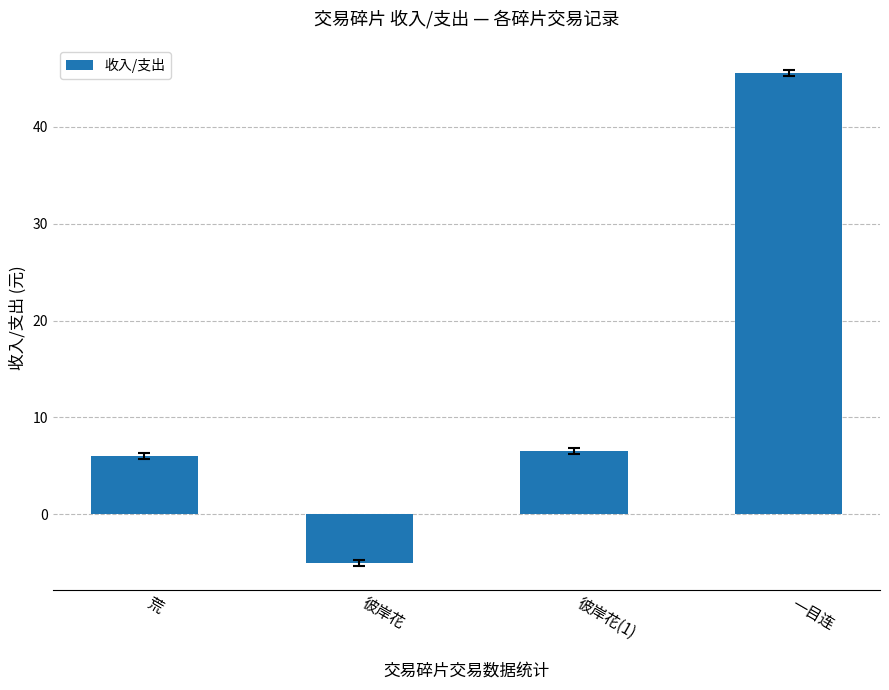

Is it true that the value at 一目连 is 45.5?

True